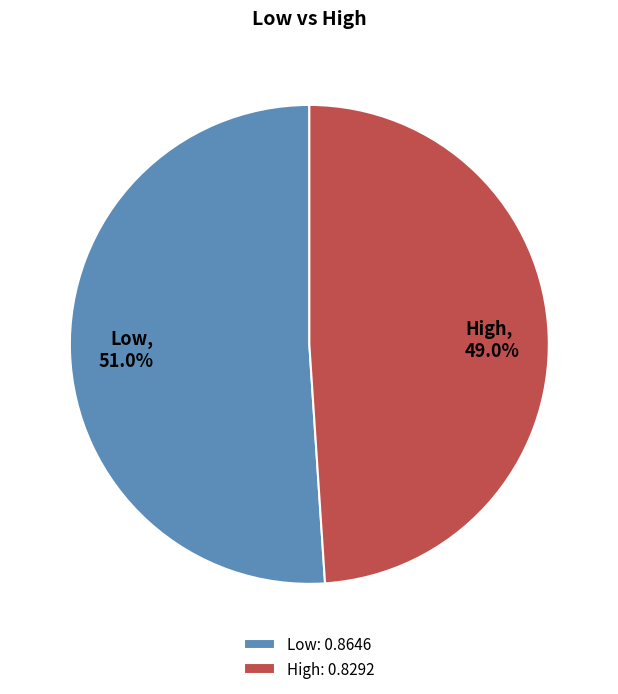

To the nearest percent, what is the difference between the High and Low slice percentages?

2%